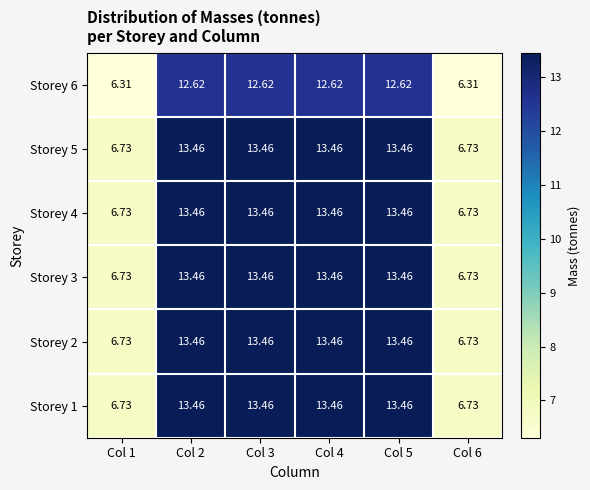

Is the value of Storey 6 at Col 5 greater than the value of Storey 4 at Col 2?

No